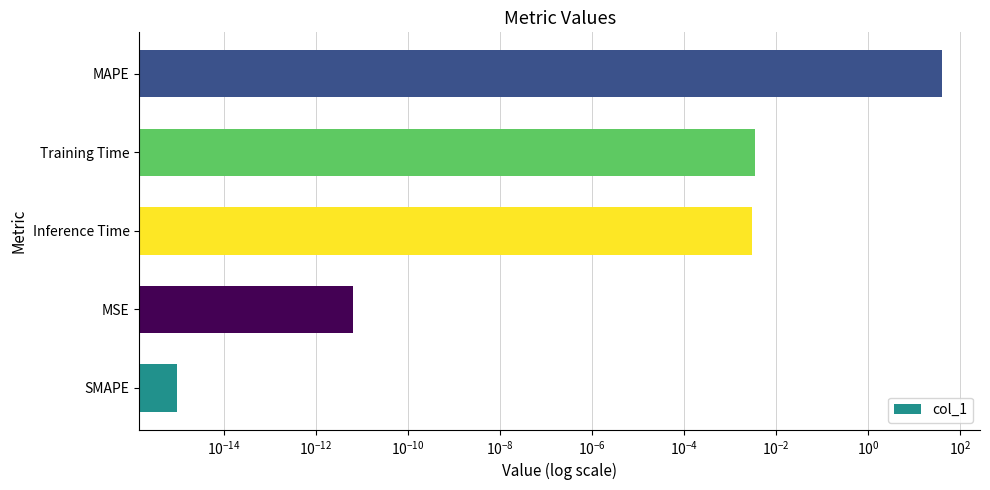

True or false: the data shows 0.0 at Training Time.

True